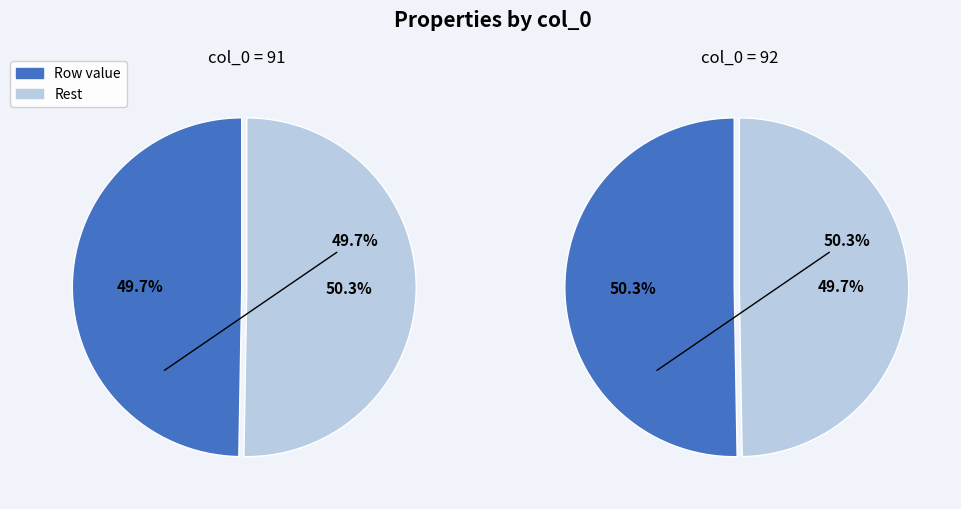

What is the total percentage of 91 and 92?

100.0%